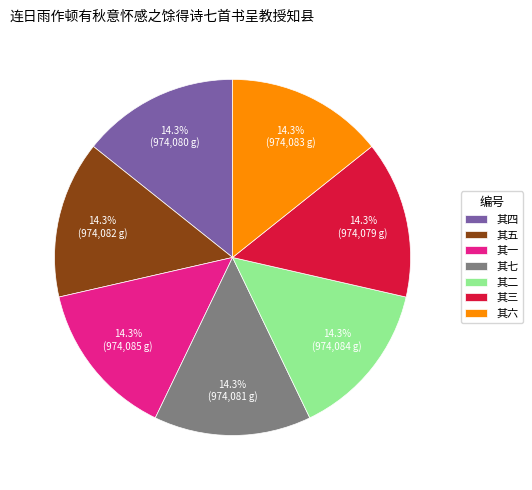

How much of the chart is everything except 其一?

85.7%